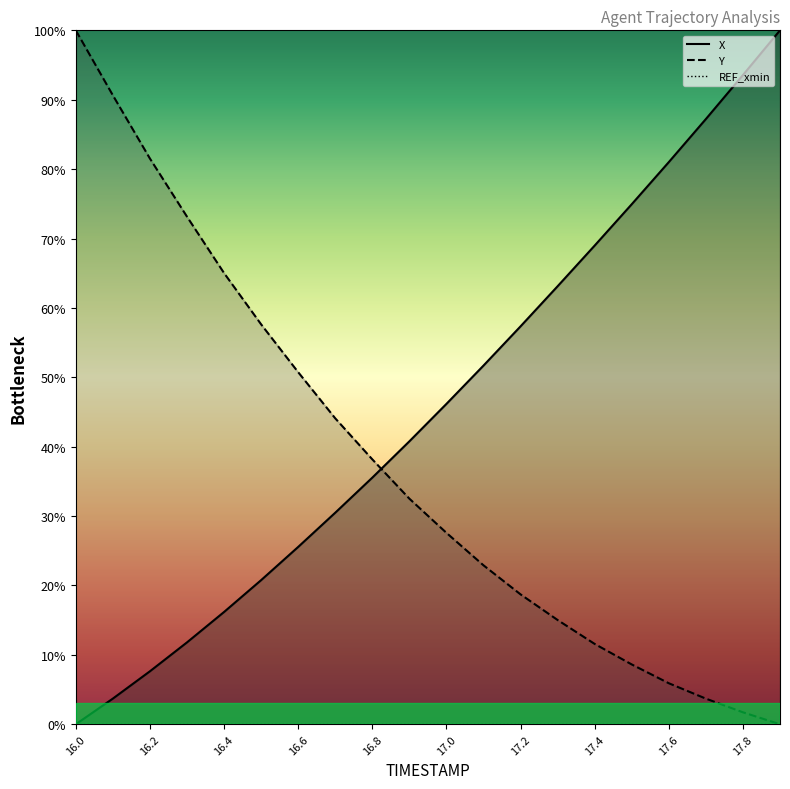

Reading left to right, extract all data points from this chart.

X: 16.0=0.0	16.1=3.7	16.2=7.6	16.3=11.8	16.4=16.2	16.5=20.8	16.6=25.6	16.7=30.5	16.8=35.5	16.9=40.8	17.0=46.2	17.1=51.7	17.2=57.3	17.3=63.1	17.4=69.0	17.5=74.9	17.6=81.0	17.7=87.2	17.8=93.6	17.9=100.0
Y: 16.0=100.0	16.1=90.6	16.2=81.5	16.3=73.2	16.4=65.0	16.5=57.6	16.6=50.7	16.7=44.1	16.8=38.2	16.9=32.5	17.0=27.6	17.1=22.9	17.2=18.7	17.3=15.0	17.4=11.6	17.5=8.6	17.6=5.9	17.7=3.7	17.8=1.7	17.9=0.0